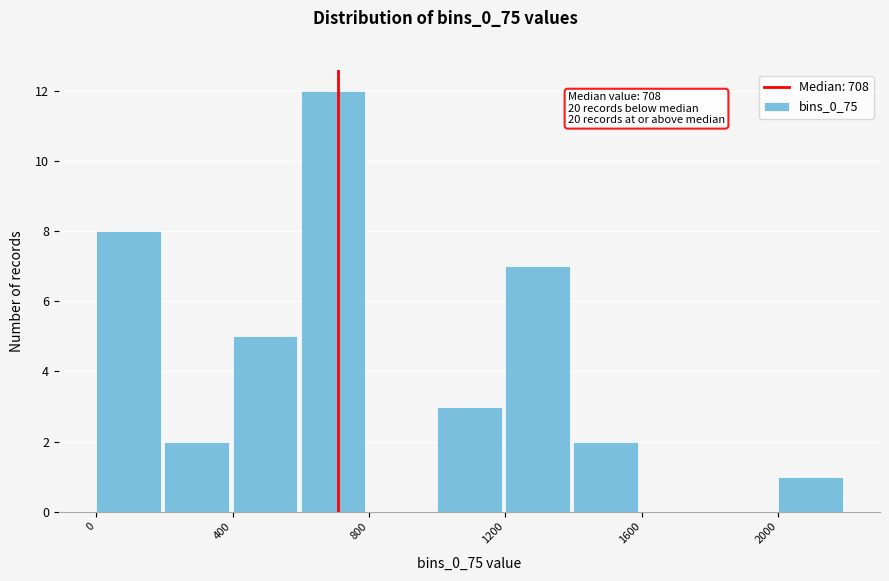

Over which range of the x-axis is the bar tallest?

600 to 800